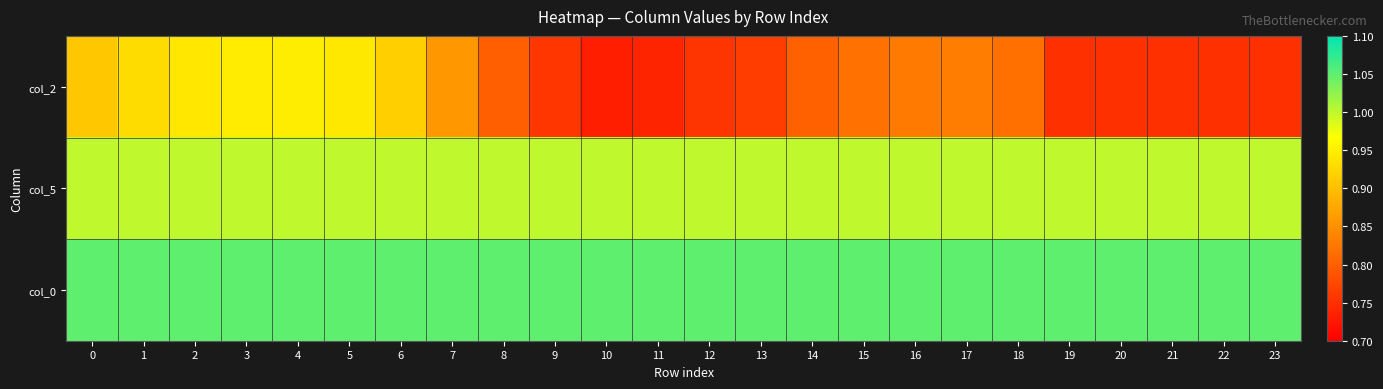

What is the greatest value displayed?

1.1